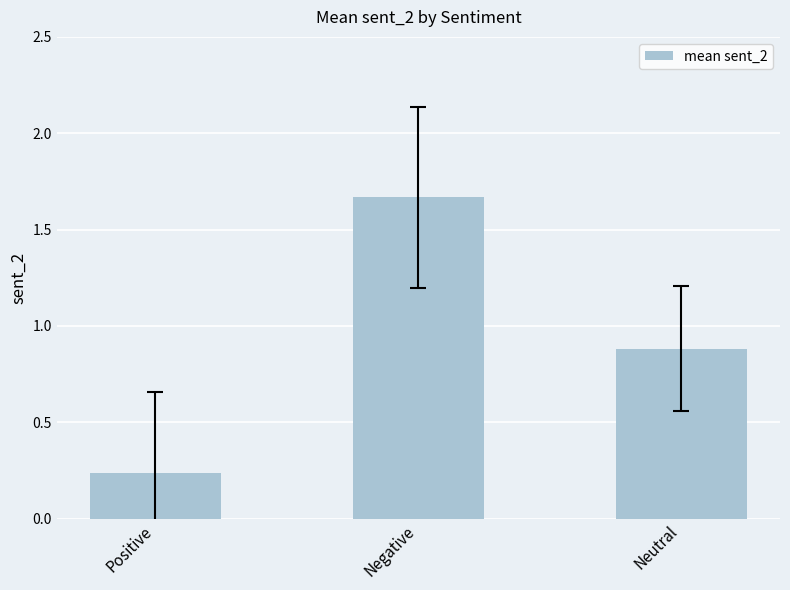

Rank the categories by value from highest to lowest.

Negative, Neutral, Positive